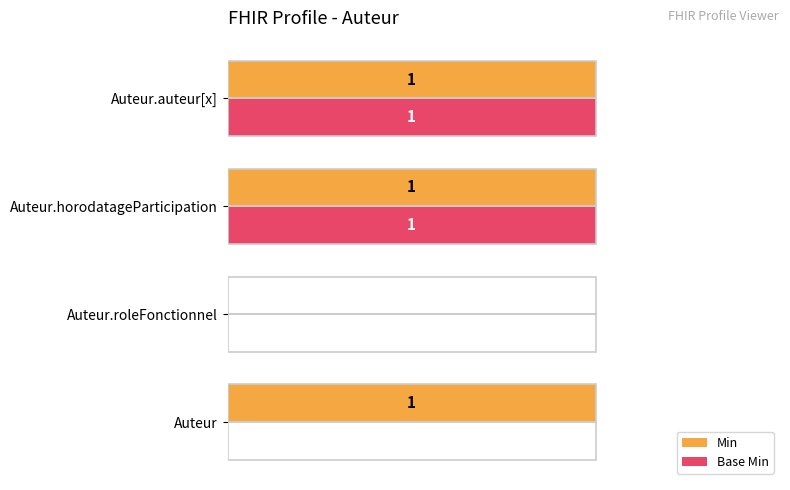

What are all the series names shown in the legend?

Min, Base Min